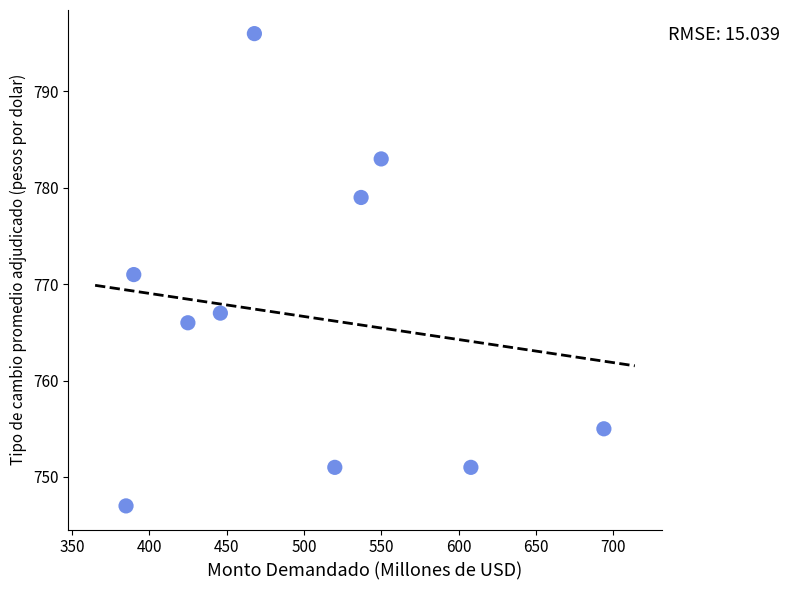

What is the range of Y values (max minus min)?

49